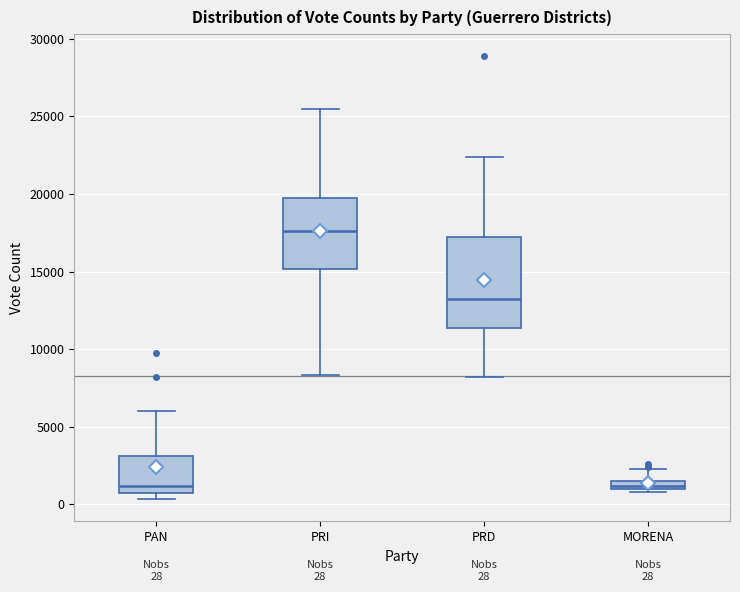

Which box has the highest median line?

PRI